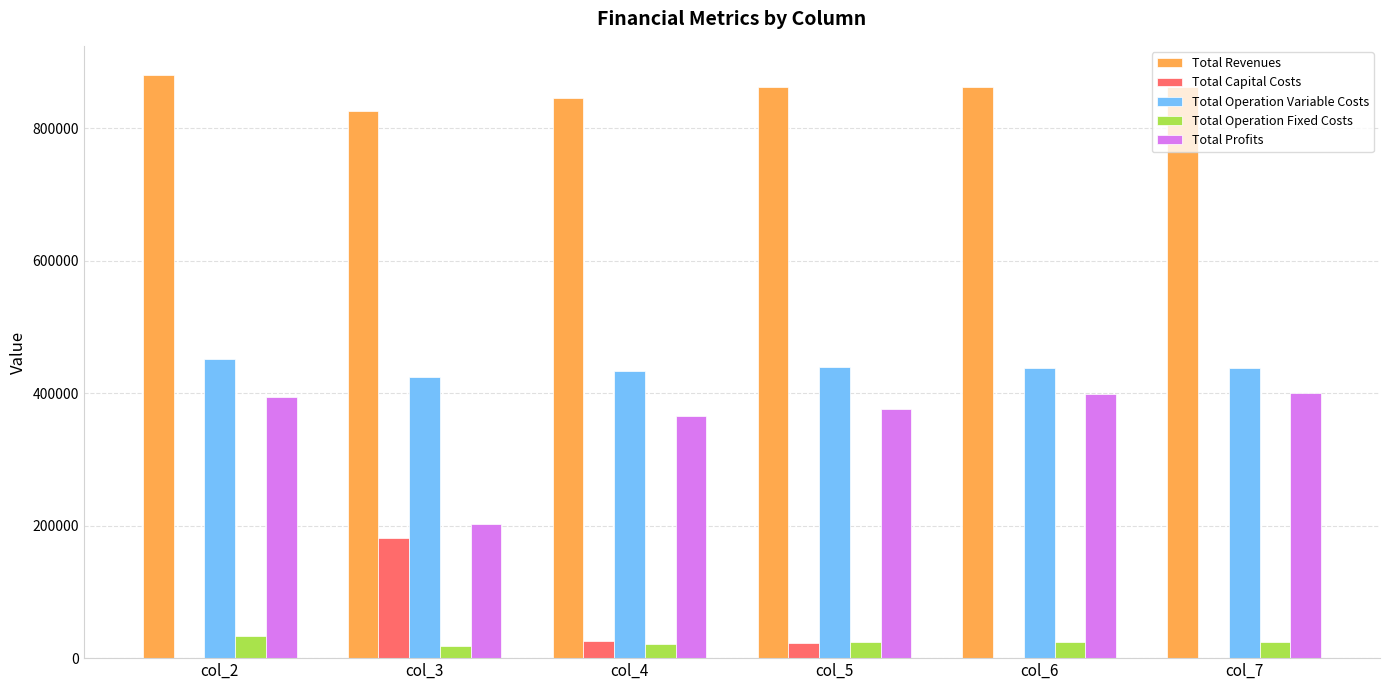

Which series has the largest total across all categories?

Total Revenues